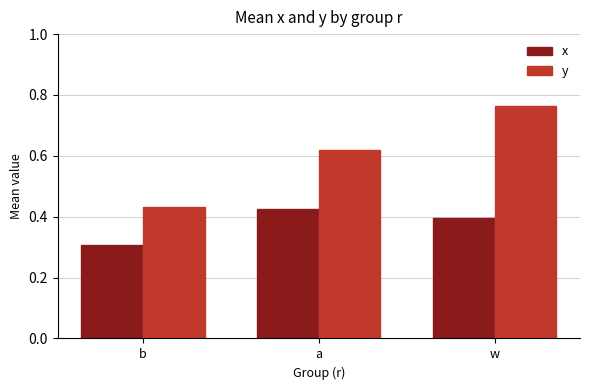

True or false: x has a value of 0.4 at a.

True